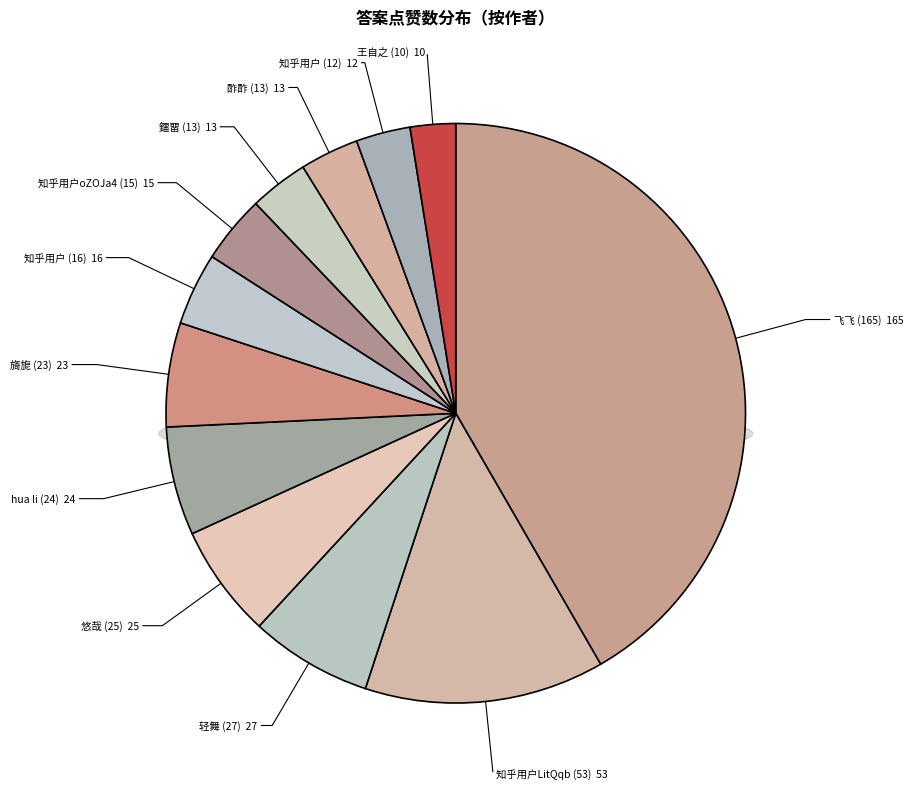

Approximately how many times larger is the value at 知乎用户oZOJa4 (15) compared to 王自之 (10)?

1.5